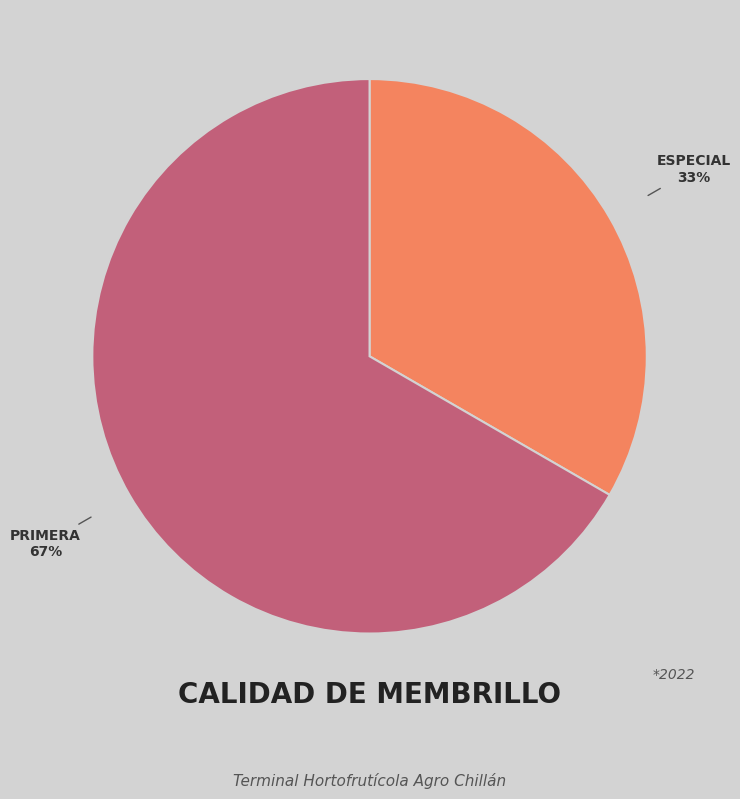

Does any single category account for the majority?

Yes